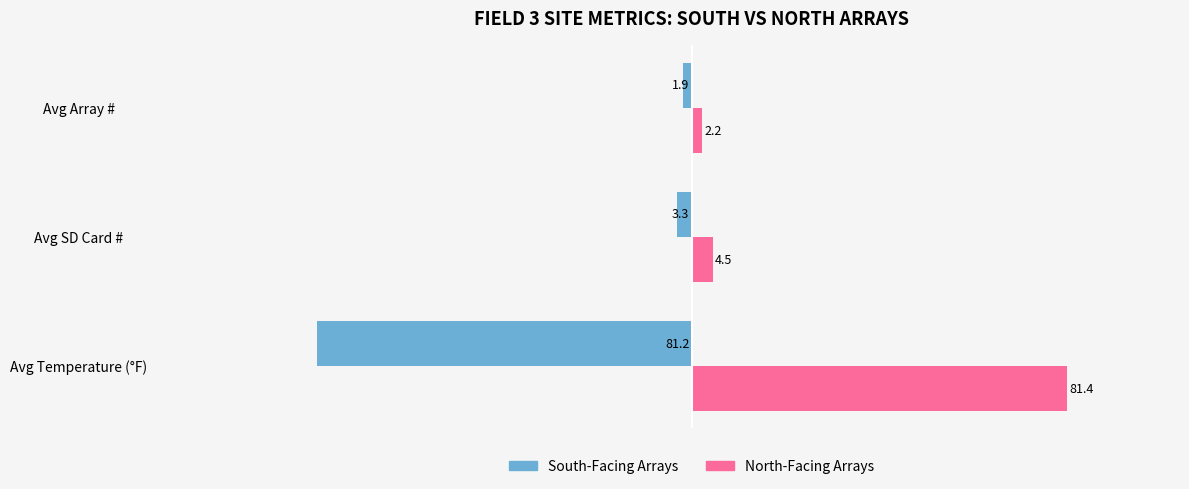

What is the spread (max minus min) of values at Avg SD Card #?

7.8